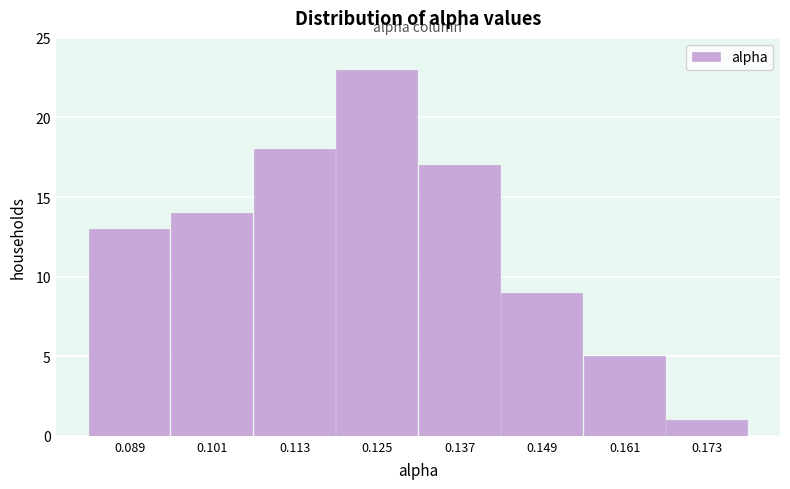

Over which range of the x-axis is the bar tallest?

0.118 to 0.132